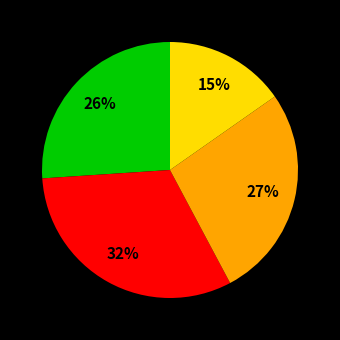

To the nearest percent, what is the average slice percentage?

25%